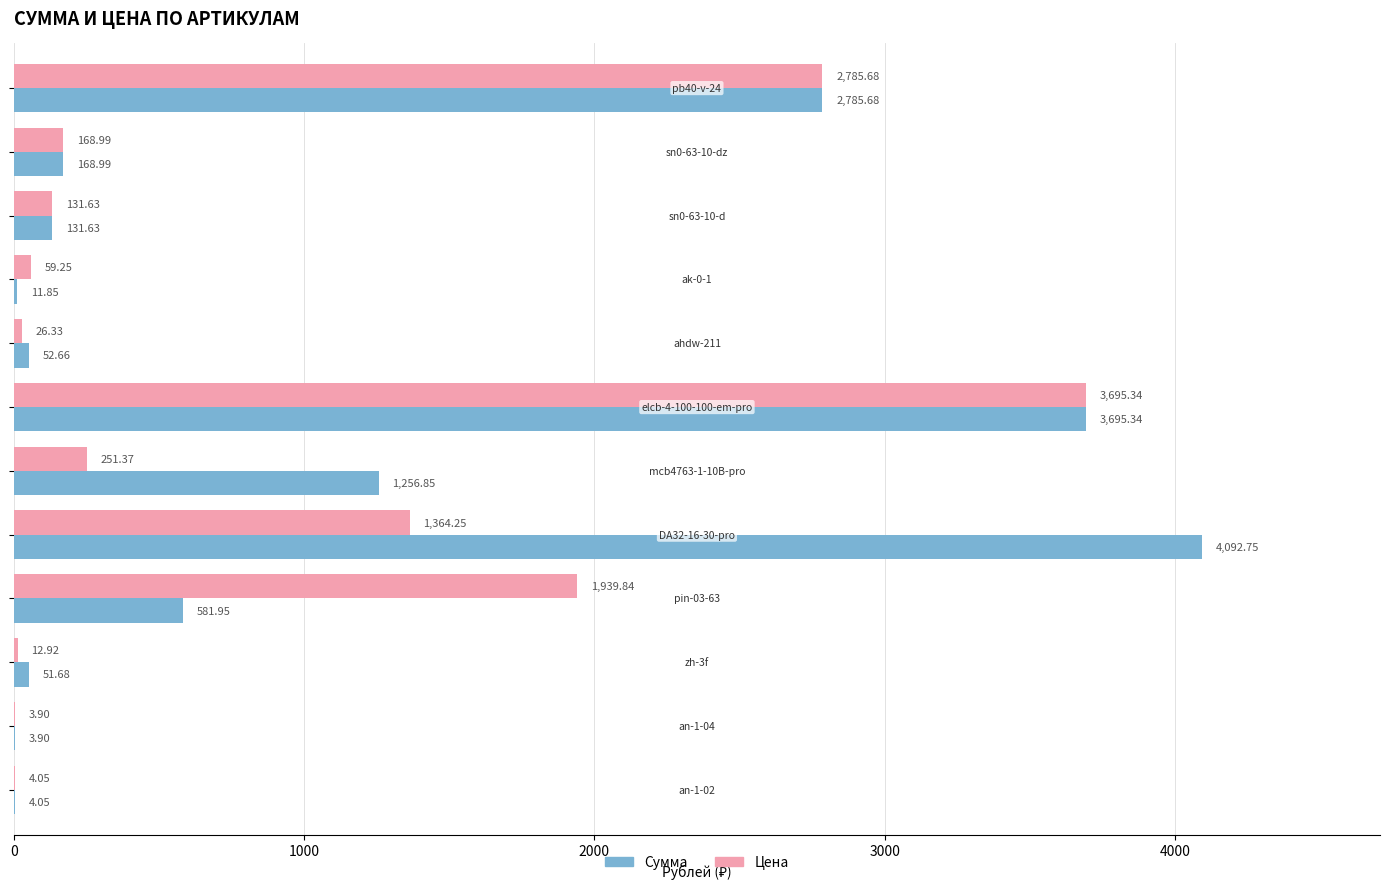

What is the sum of all Сумма values?

12837.3